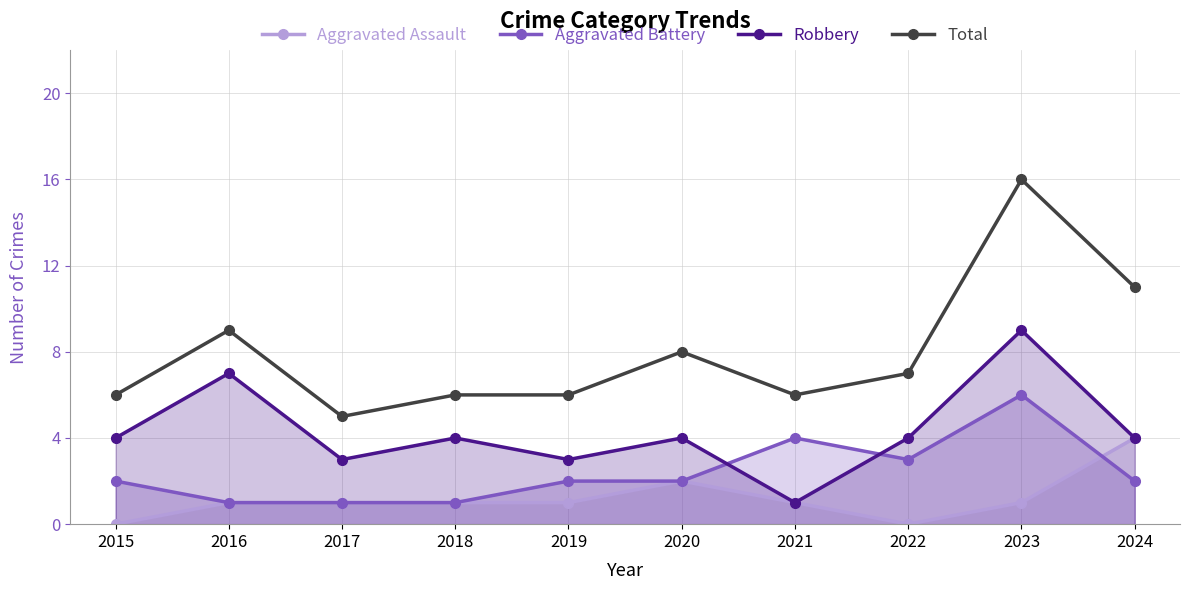

Rank the series by their maximum value, from lowest to highest.

Aggravated Assault, Aggravated Battery, Robbery, Total